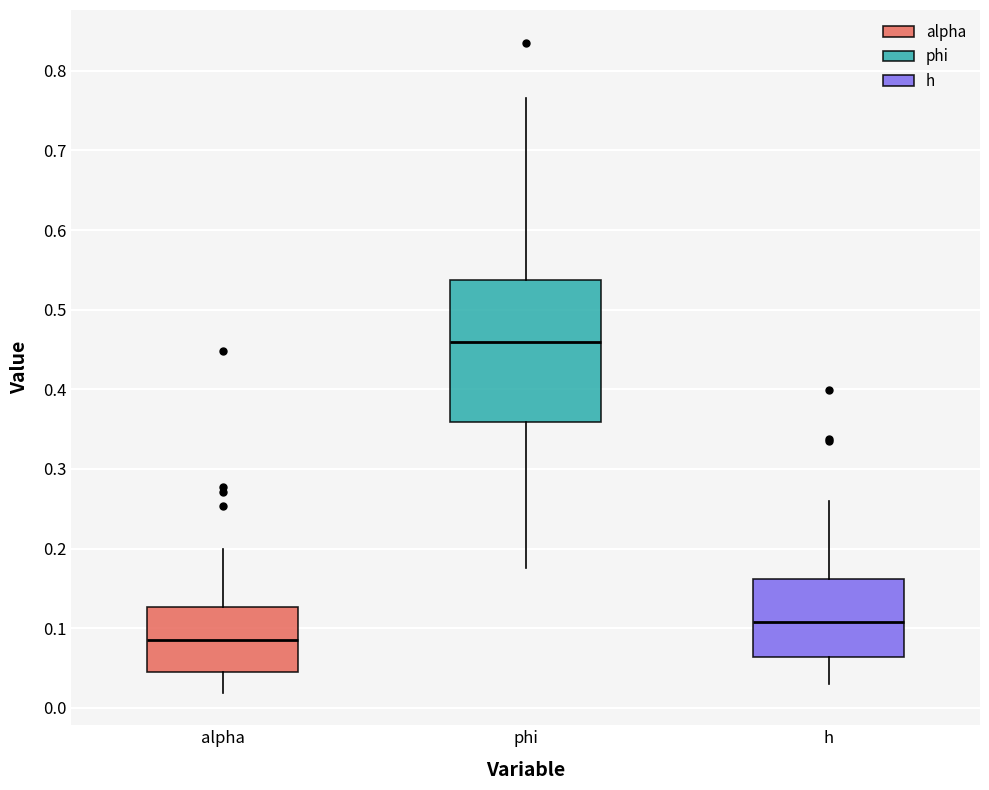

Reading left to right, read every box against the y-axis: the position of its median line, the range the box covers, and the ends of its whiskers. The values are not printed on the chart, so give them approximately, as read against the axis.

alpha: median 0.09, box 0.05 to 0.13, whiskers 0.02 to 0.20
phi: median 0.46, box 0.36 to 0.54, whiskers 0.18 to 0.77
h: median 0.11, box 0.06 to 0.16, whiskers 0.03 to 0.26